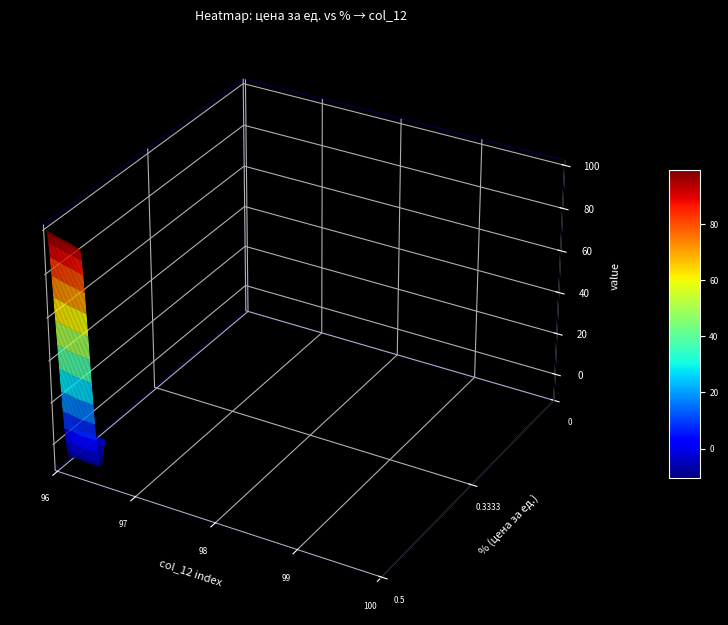

Rank the series by their maximum value, from highest to lowest.

0.5, 0.3333, 0